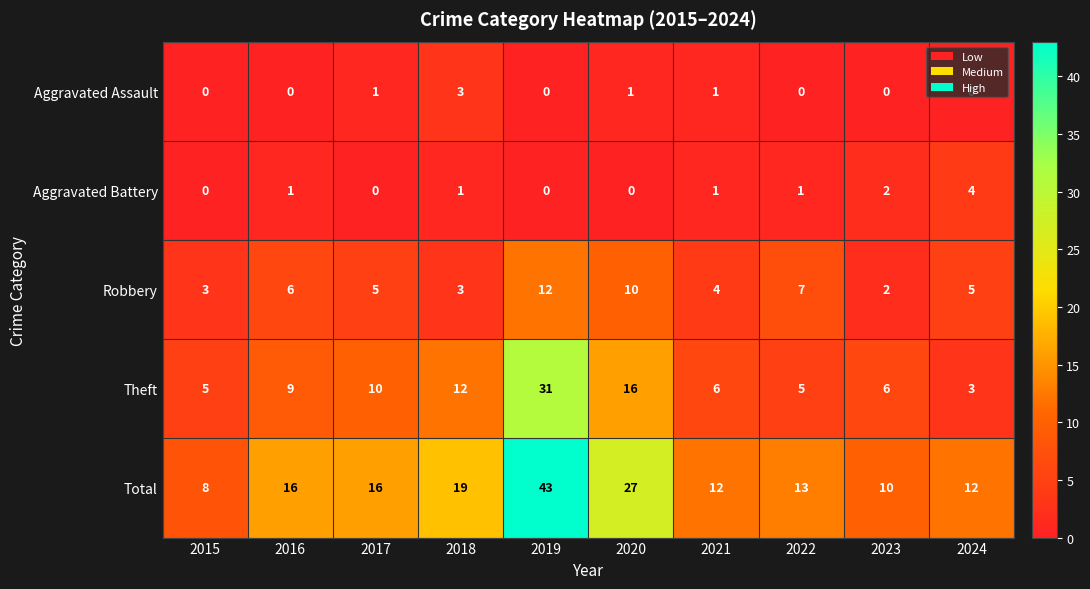

At which label is Theft closest to 17?

2020